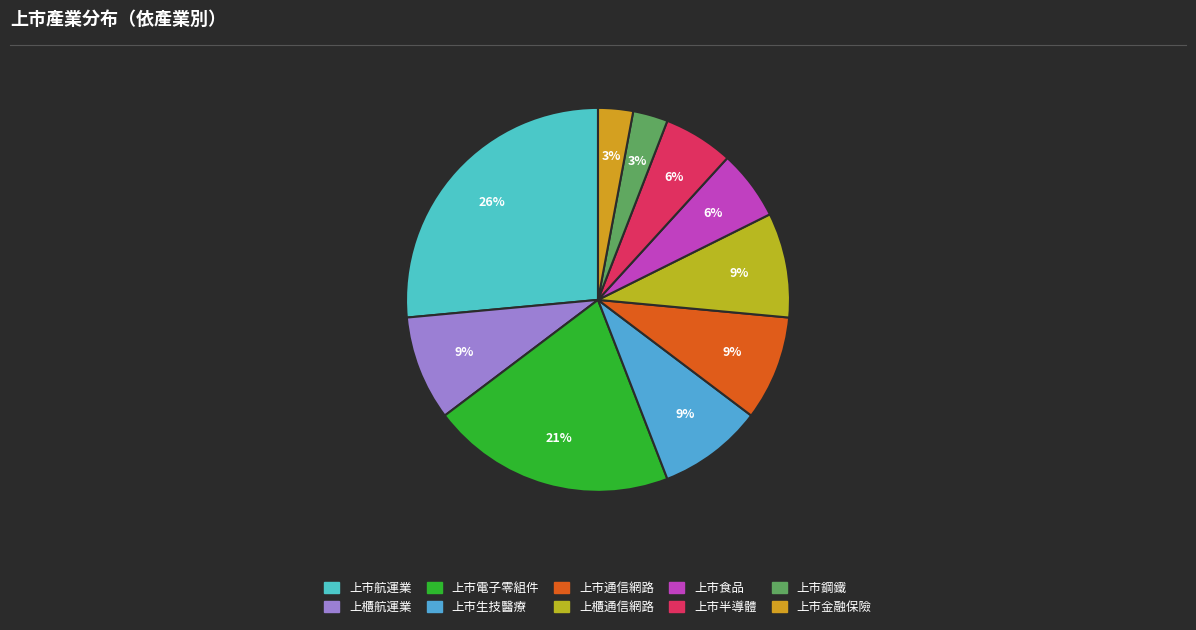

To the nearest percent, what portion does 上市通信網路 represent?

9%